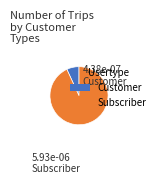

How many segments does this pie chart have?

2